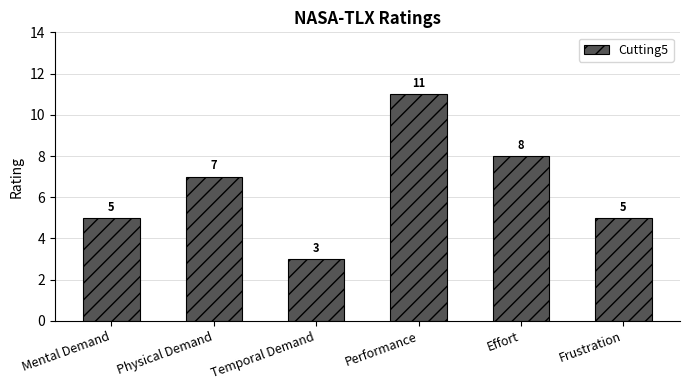

The chart shows a value of 5 at Mental Demand. True or false?

True